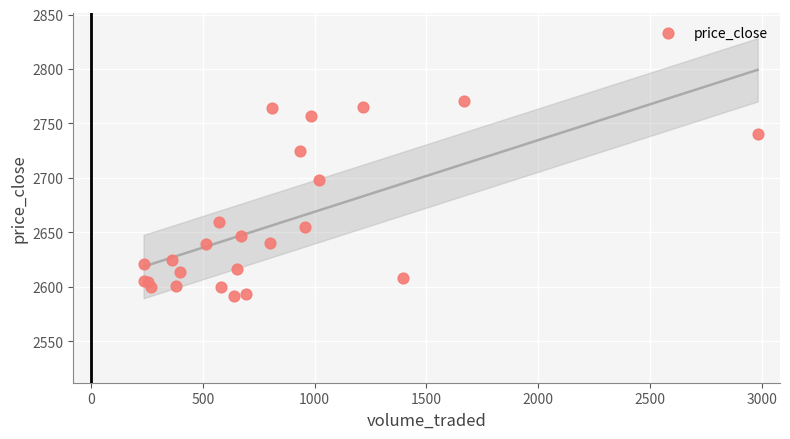

What Y value in the scatter plot is closest to 2681?

2697.7